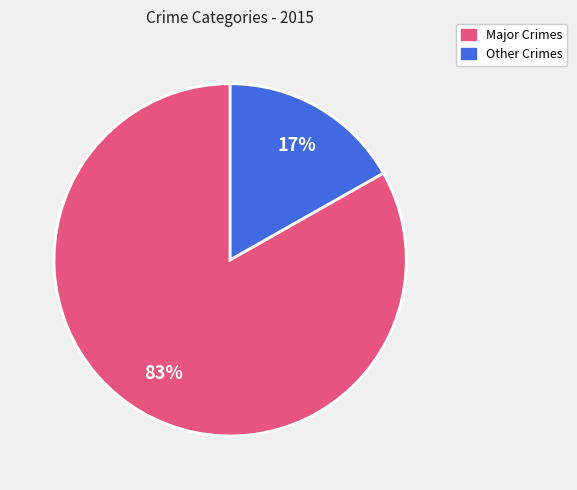

How many slices are in this pie chart?

2